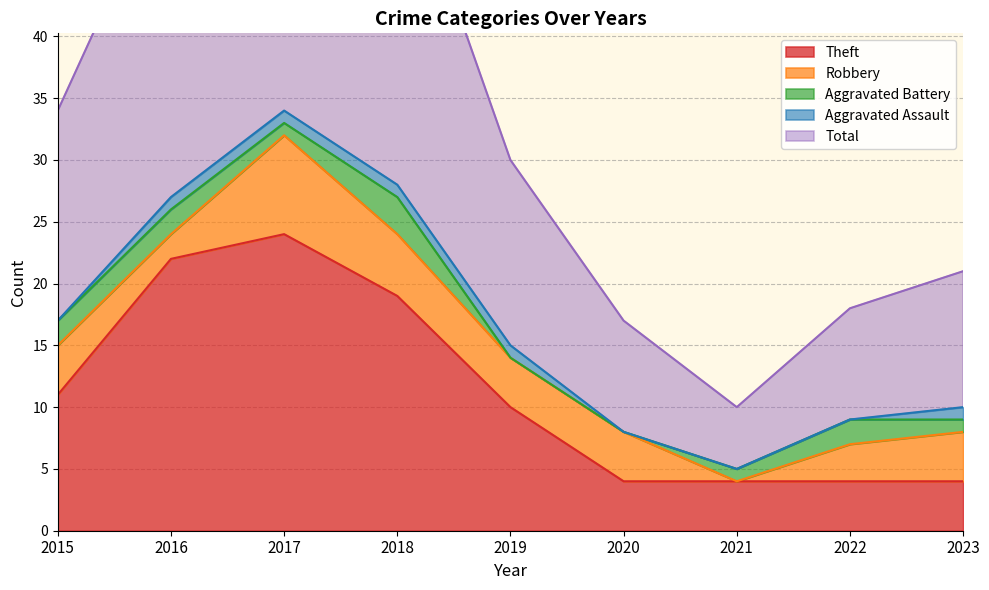

Is it true that Theft equals 7 at 2022?

False